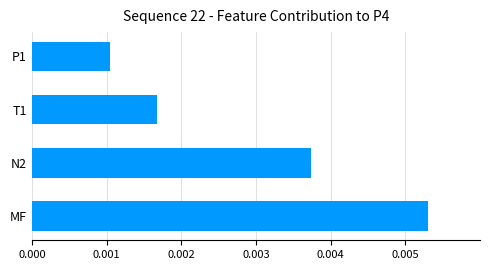

List the labels in order of value, largest first.

MF, N2, T1, P1